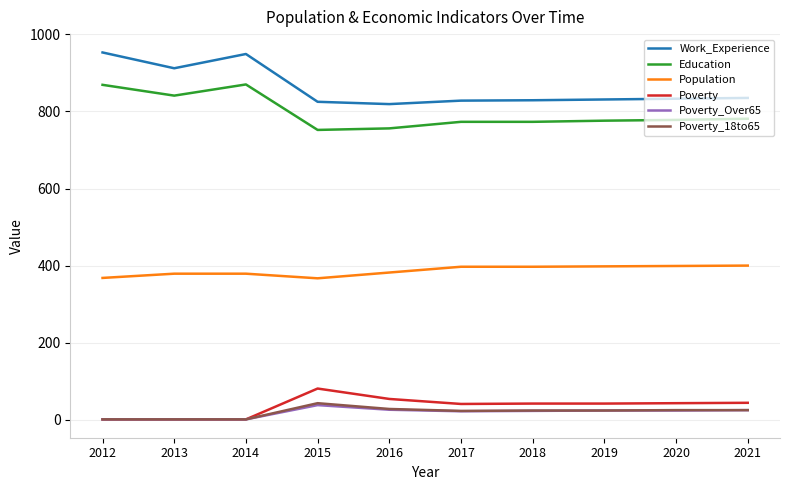

True or false: Poverty_18to65 and Population cross at least once.

False